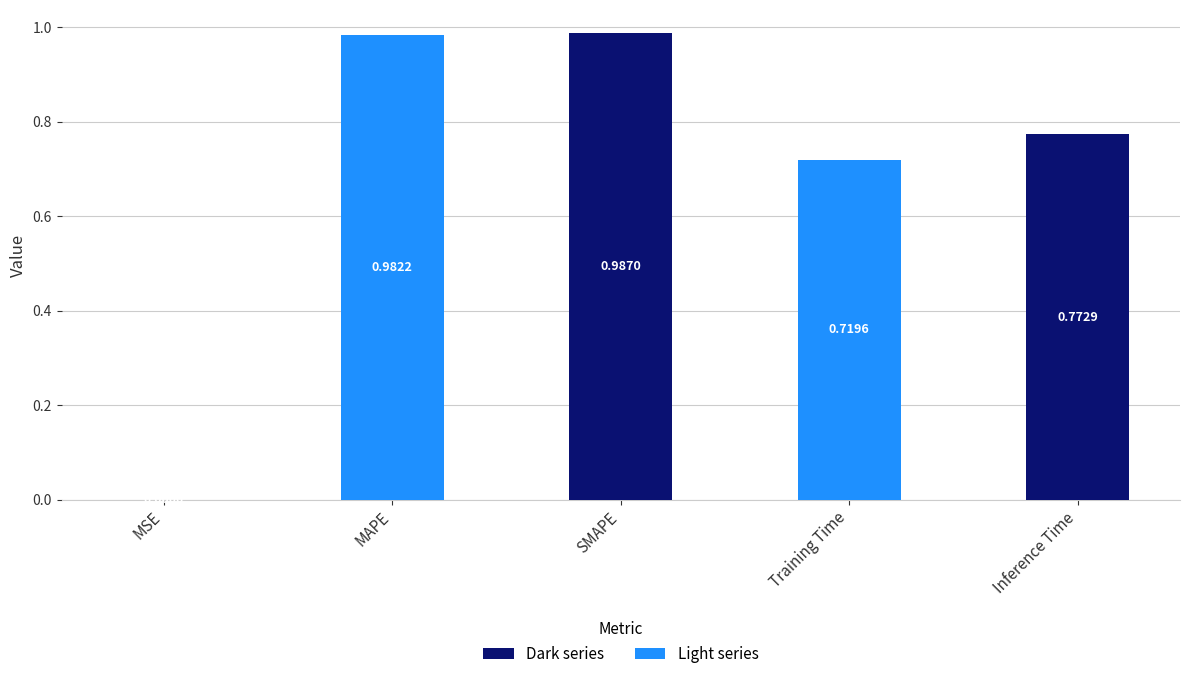

Where is the data nearest to the value 0?

MSE